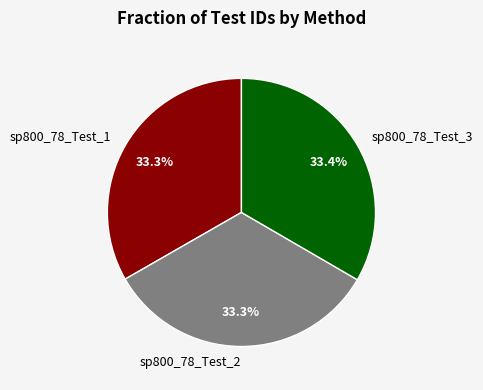

Count the number of slices in the pie.

3